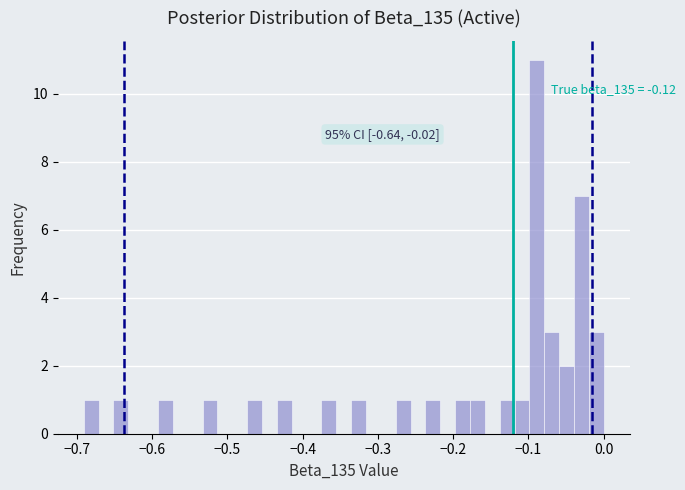

Read against the x-axis, roughly where is the centre of the tallest bar?

-0.09